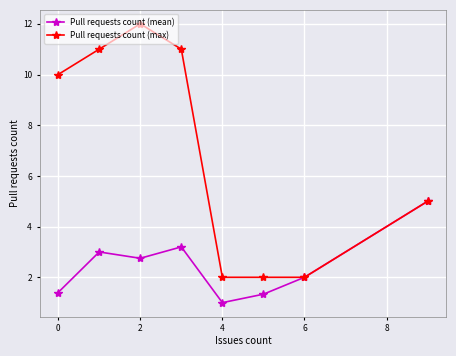

Which series has the widest spread of values?

Pull requests count (max)